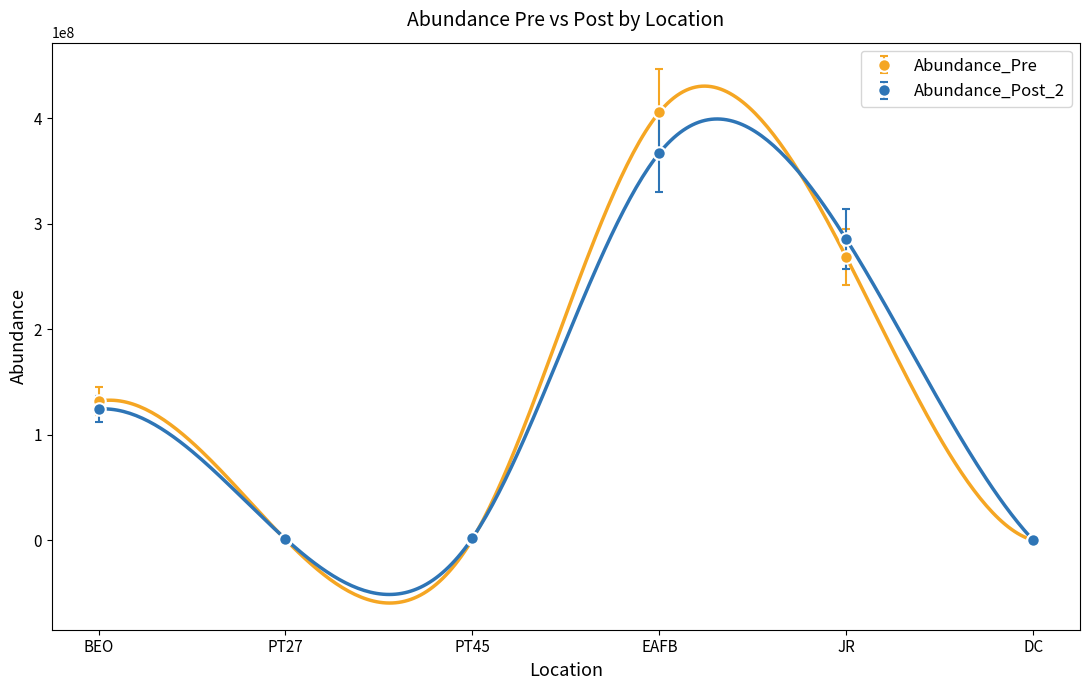

Is the value of Abundance_Post_2 at DC greater than the value of Abundance_Pre at PT27?

No